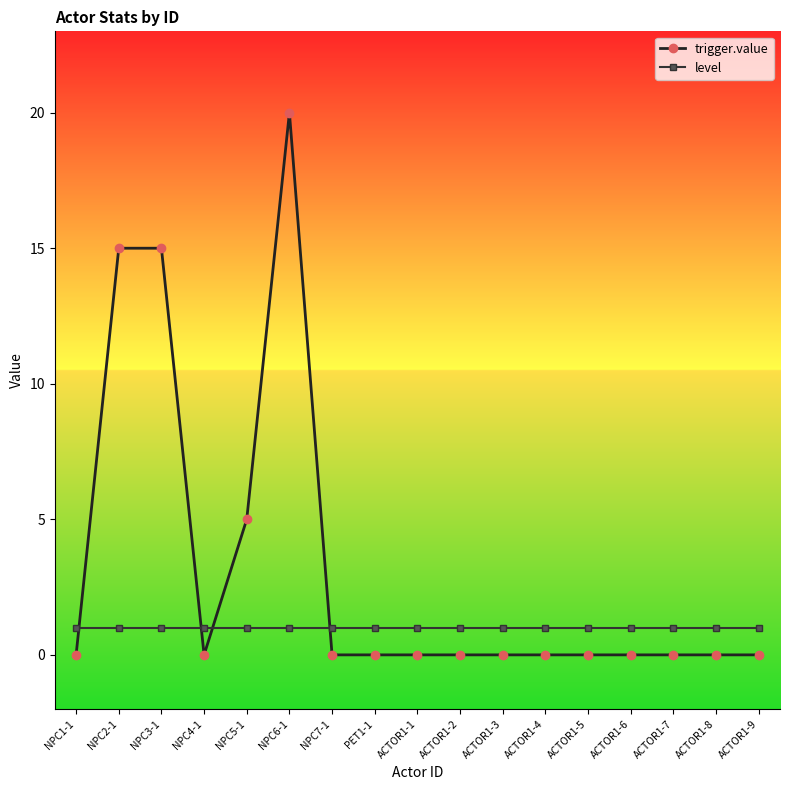

What position from the left is ACTOR1-3?

11